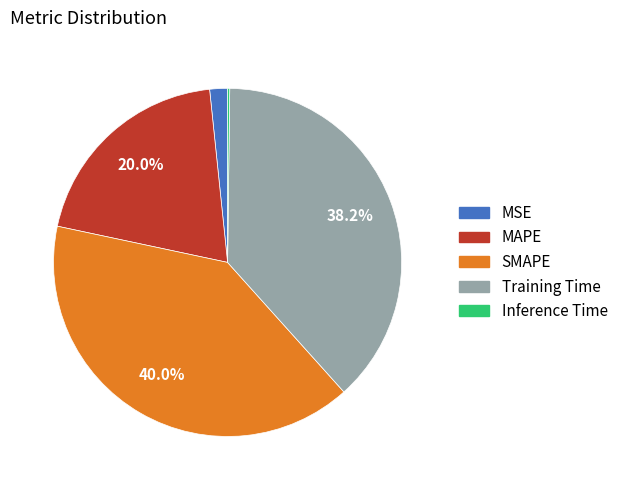

What is the largest slice in the pie chart?

SMAPE